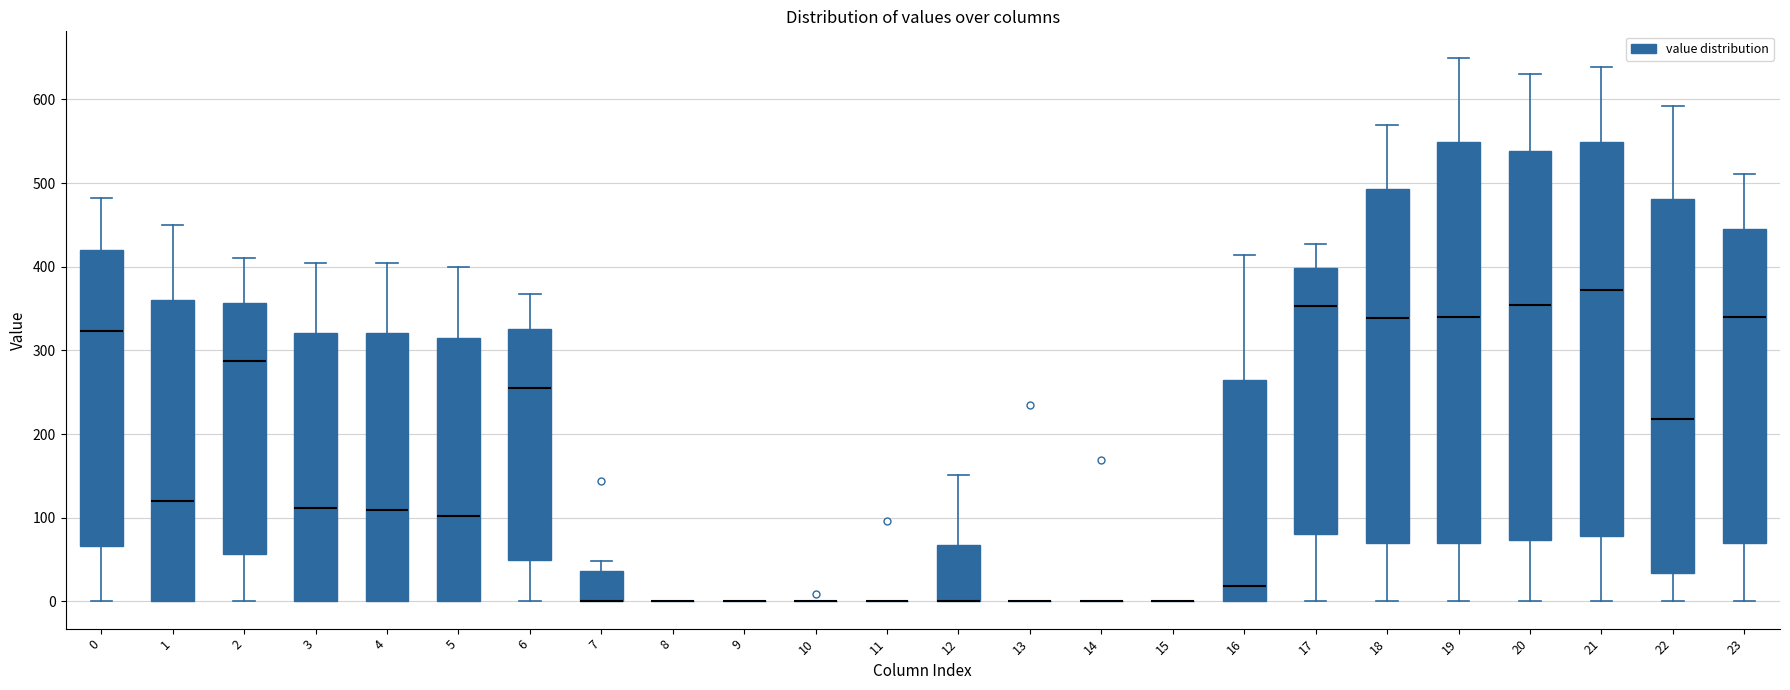

Reading left to right, transcribe this box plot: for each box, give where its median line is, the range the box spans, and where its two whiskers end, as read against the y-axis. The values are not printed on the chart, so give them approximately, as read against the axis.

0: median 320, box 70 to 420, whiskers 0 to 480
1: median 120, box 0 to 360, whiskers 0 to 450
2: median 290, box 60 to 360, whiskers 0 to 410
3: median 110, box 0 to 320, whiskers 0 to 400
4: median 110, box 0 to 320, whiskers 0 to 400
5: median 100, box 0 to 310, whiskers 0 to 400
6: median 260, box 50 to 330, whiskers 0 to 370
7: median 0 (drawn on the box's lower edge), box 0 to 40, whiskers 0 to 50
8: box collapsed to a line at 0, whiskers 0 to 0
9: box collapsed to a line at 0, whiskers 0 to 0
10: box collapsed to a line at 0, whiskers 0 to 0
11: box collapsed to a line at 0, whiskers 0 to 0
12: median 0 (drawn on the box's lower edge), box 0 to 70, whiskers 0 to 150
13: box collapsed to a line at 0, whiskers 0 to 0
14: box collapsed to a line at 0, whiskers 0 to 0
15: box collapsed to a line at 0, whiskers 0 to 0
16: median 20, box 0 to 260, whiskers 0 to 410
17: median 350, box 80 to 400, whiskers 0 to 430
18: median 340, box 70 to 490, whiskers 0 to 570
19: median 340, box 70 to 550, whiskers 0 to 650
20: median 350, box 70 to 540, whiskers 0 to 630
21: median 370, box 80 to 550, whiskers 0 to 640
22: median 220, box 30 to 480, whiskers 0 to 590
23: median 340, box 70 to 450, whiskers 0 to 510